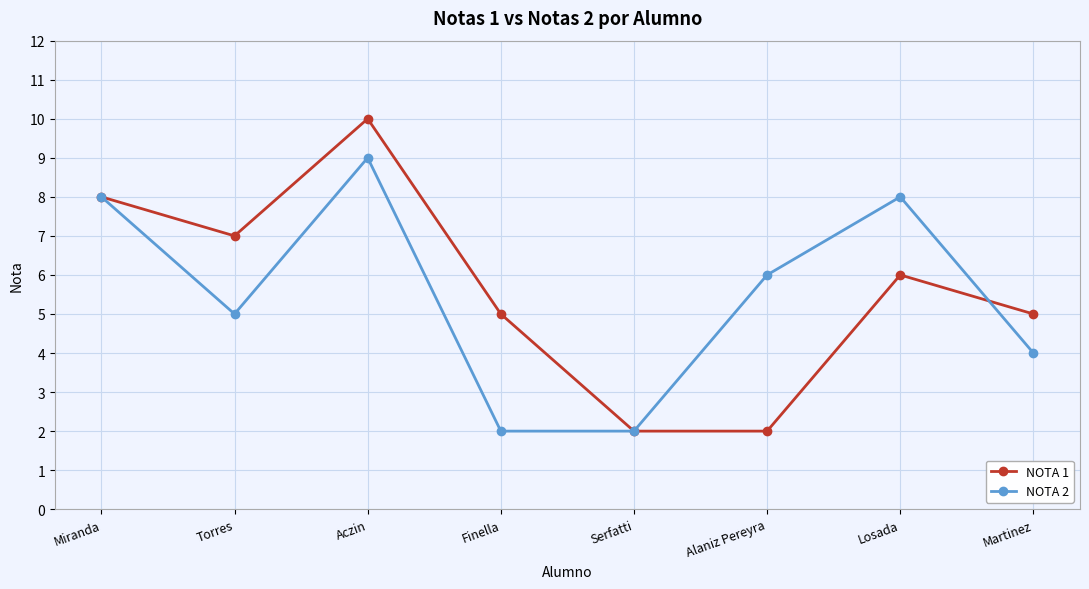

True or false: NOTA 1 has more than 0 points higher than both neighbors.

True